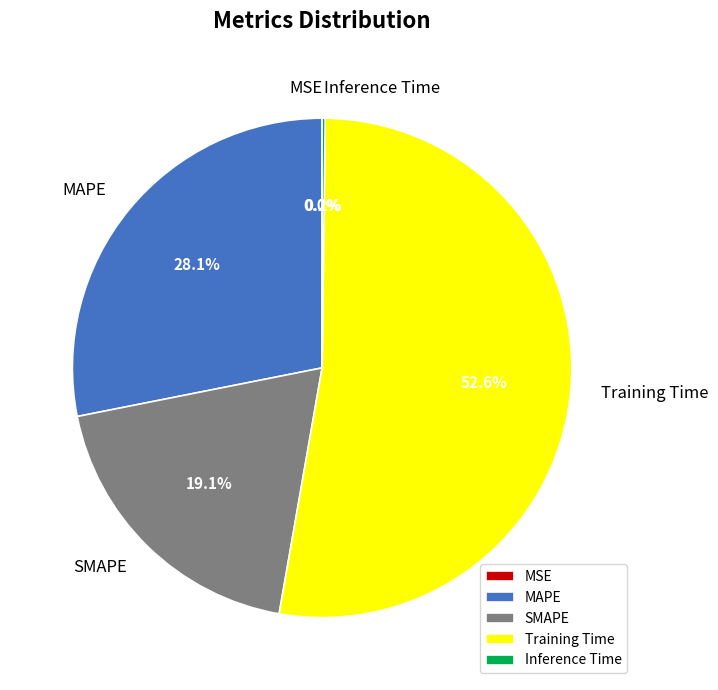

Combined, what portion of the pie is SMAPE and Training Time?

71.7%